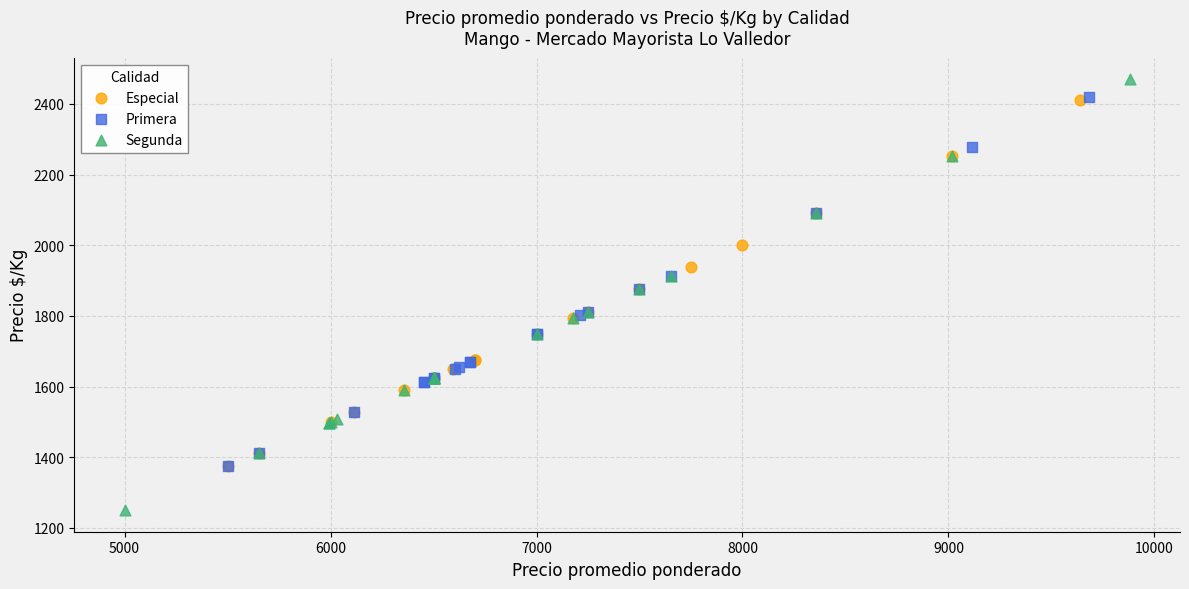

Which series reaches the minimum Y coordinate?

Segunda